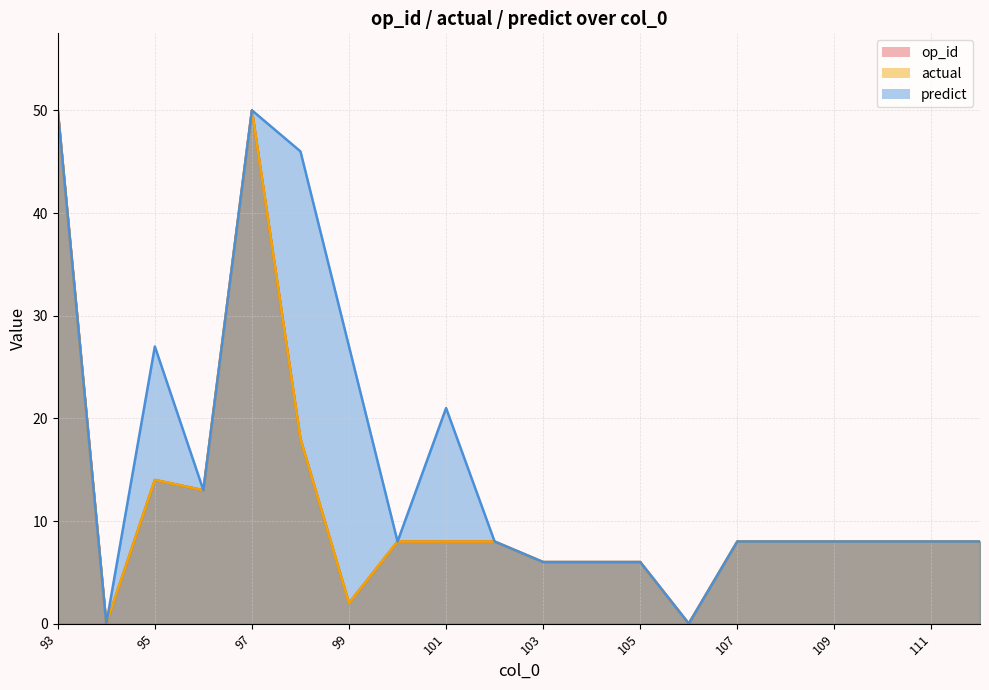

Reading left to right, list all the values displayed in this chart.

op_id: 50	0	14	13	50	18	2	8	8	8	6	6	6	0	8	8	8	8	8	8
actual: 50	0	14	13	50	18	2	8	8	8	6	6	6	0	8	8	8	8	8	8
predict: 50	0	27	13	50	46	27	8	21	8	6	6	6	0	8	8	8	8	8	8